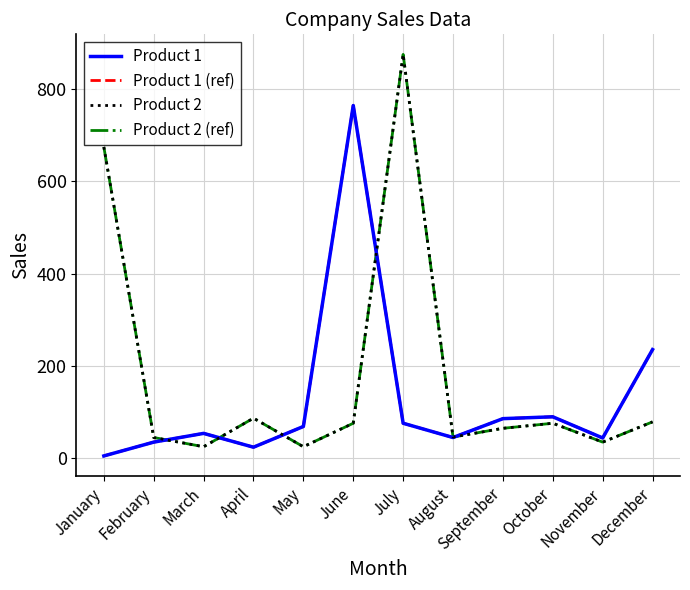

List the labels in order of Product 1 value, largest first.

June, December, October, September, July, May, March, August, November, February, April, January